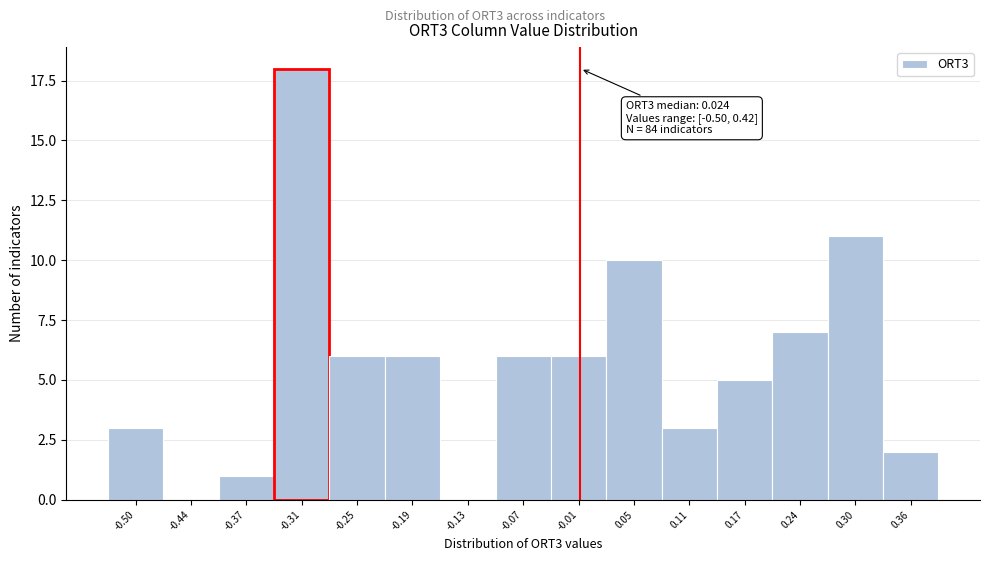

Reading right to left, extract all data points from this chart.

0.36=2	0.30=11	0.24=7	0.17=5	0.11=3	0.05=10	-0.01=6	-0.07=6	-0.13=0	-0.19=6	-0.25=6	-0.31=18	-0.37=1	-0.44=0	-0.50=3